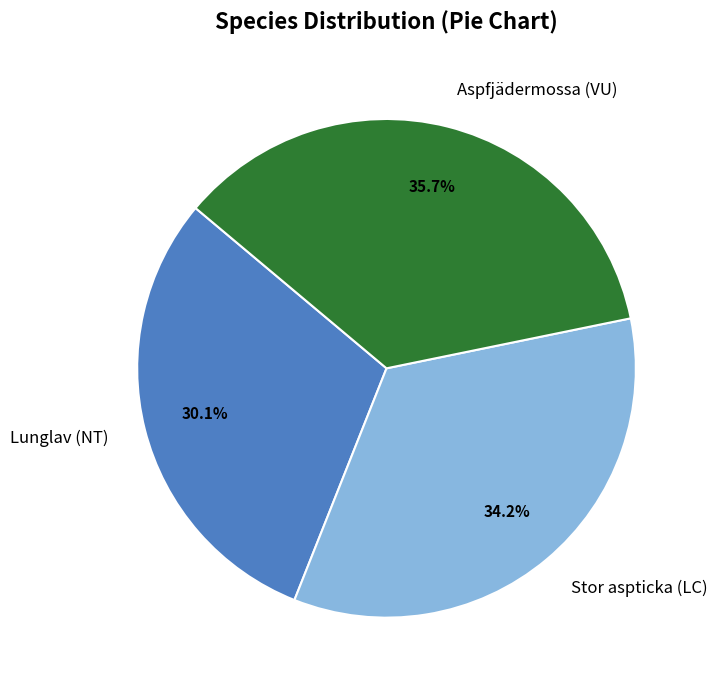

What is the largest slice in the pie chart?

Aspfjädermossa (VU)